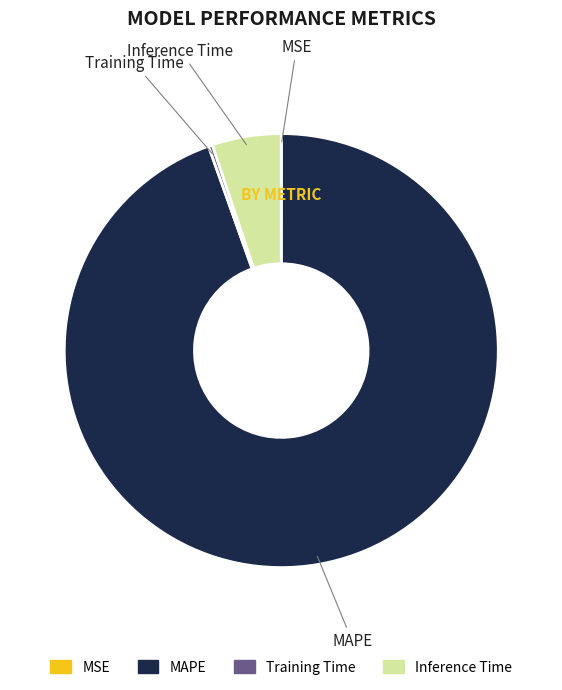

Is there any slice that represents more than half of the pie?

Yes